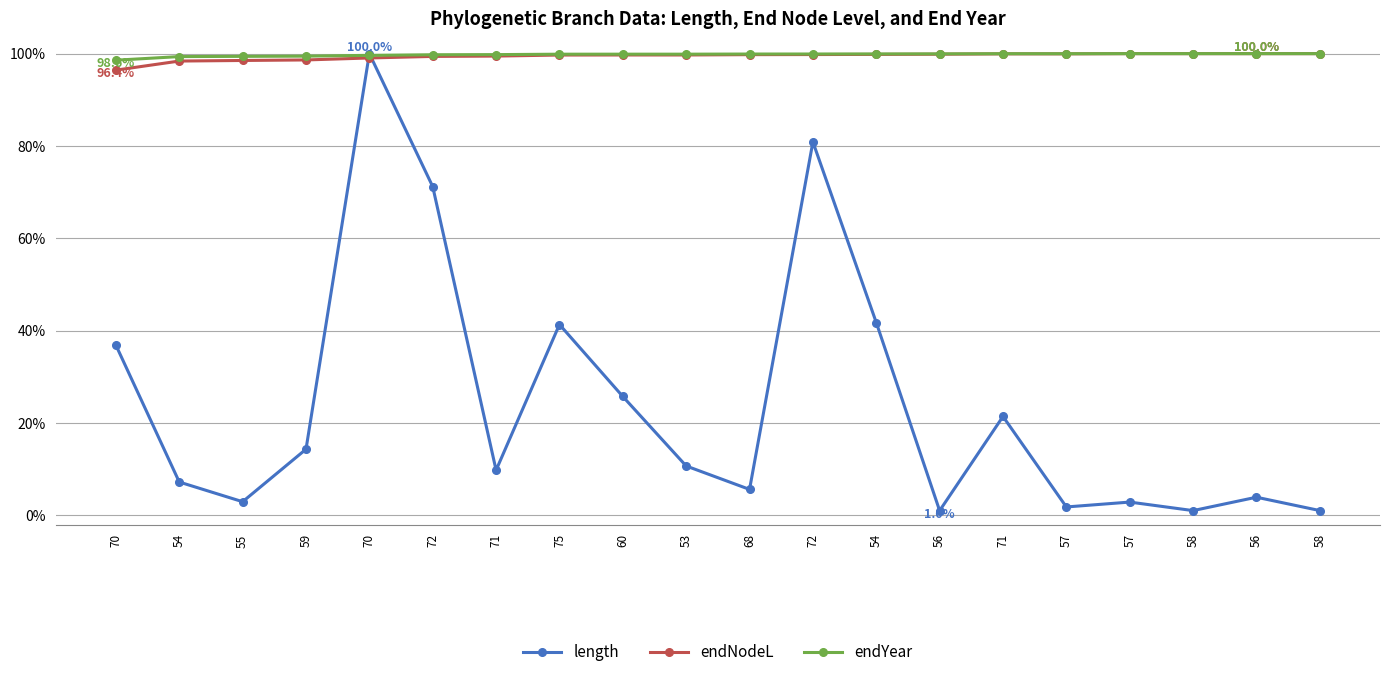

True or false: endYear and endNodeL intersect in this chart.

False